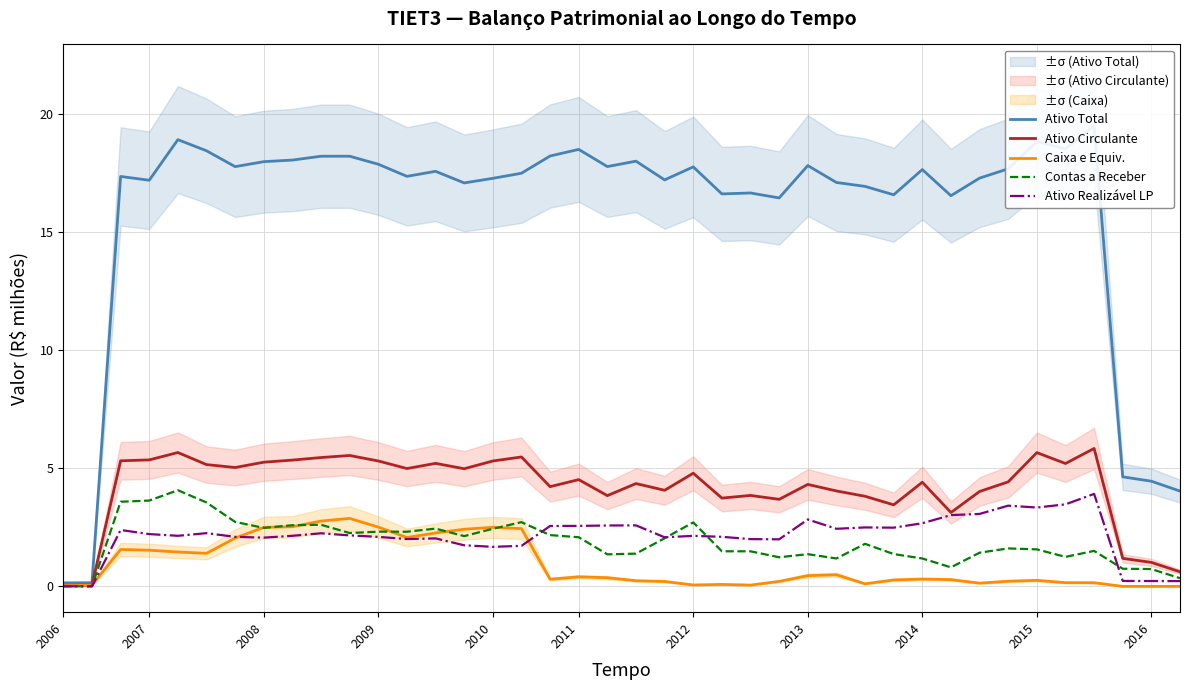

True or false: Caixa e Equiv. has a value of 0.1 at 2012.

True